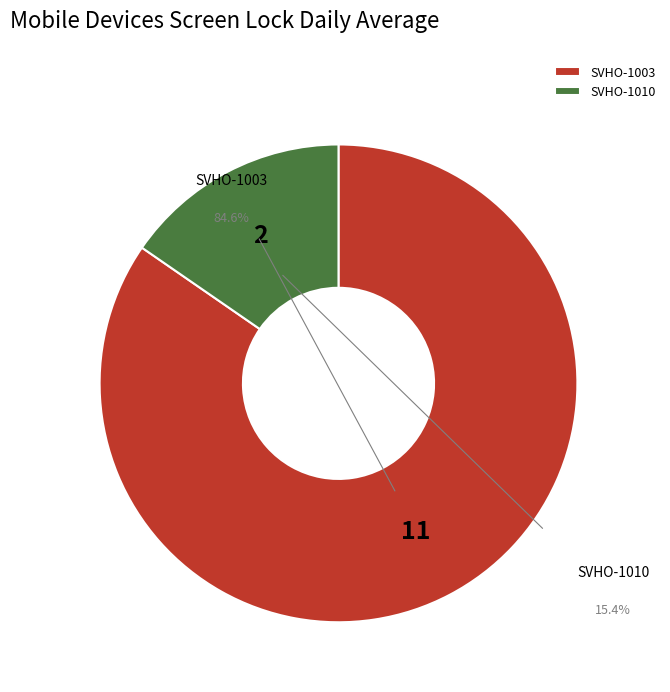

What percentage do SVHO-1003 and SVHO-1010 together represent?

100.0%